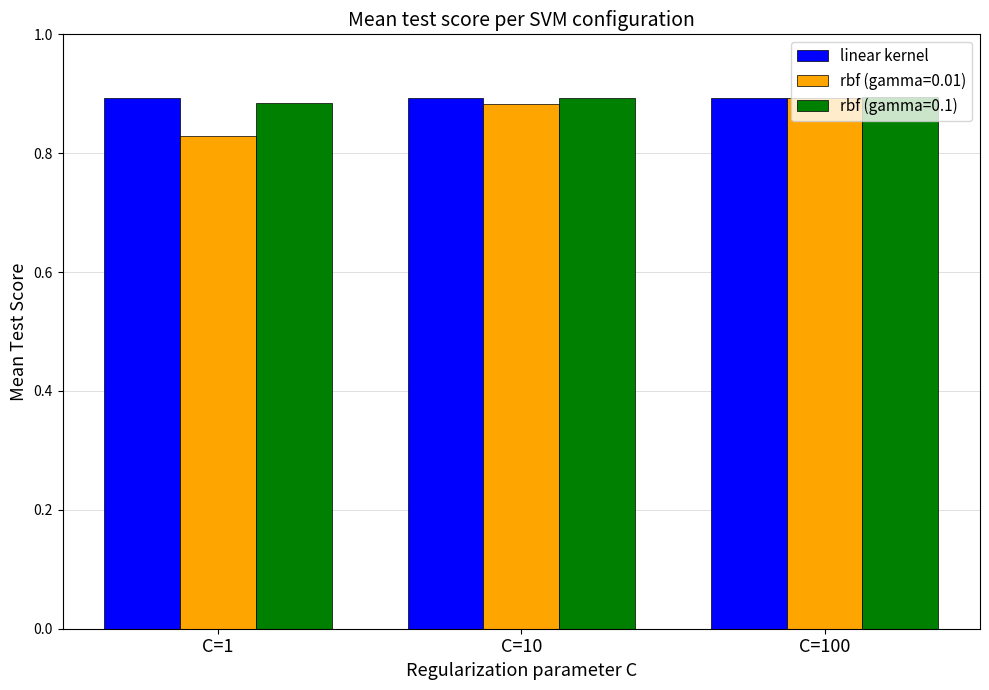

Which series has the largest range (max minus min)?

rbf (gamma=0.01)